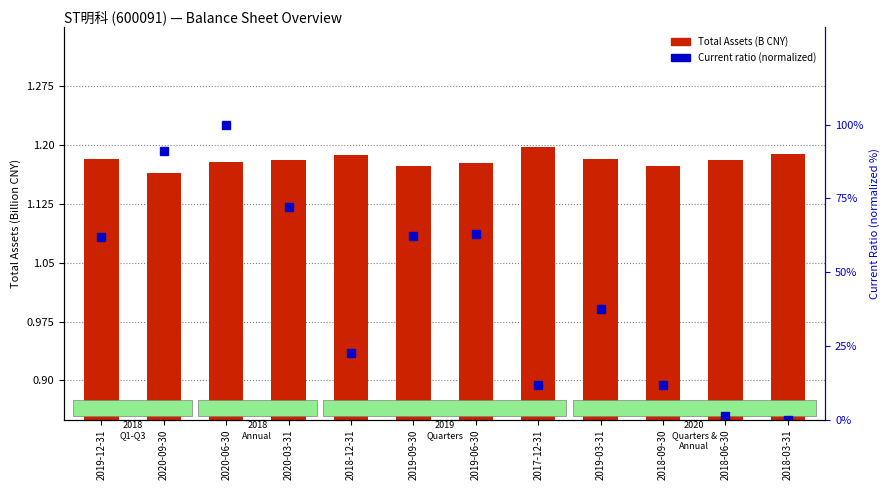

What is the total value across all series at 2018-12-31?

23.9